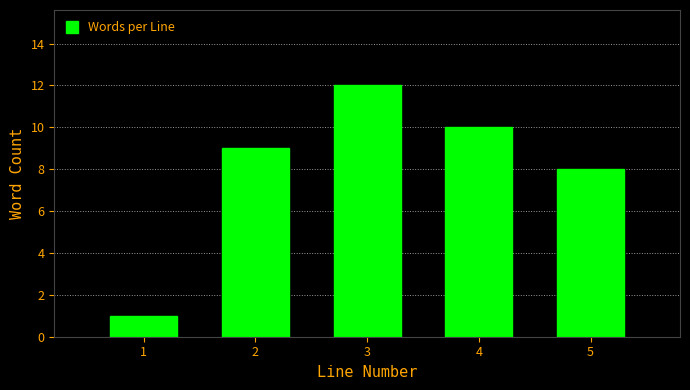

Reading left to right, what are all the values shown in this chart?

1=1	2=9	3=12	4=10	5=8